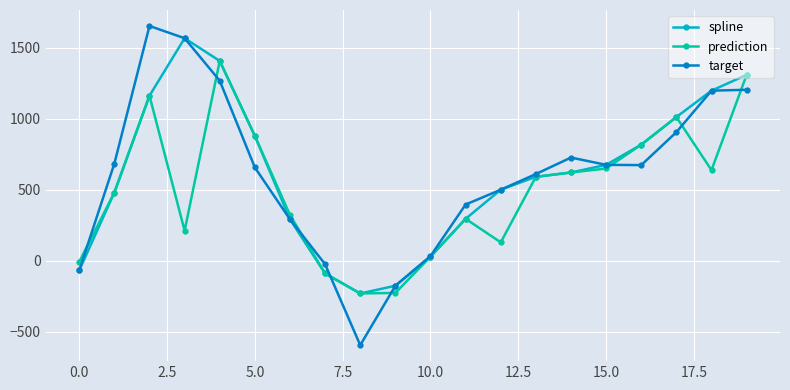

What is the maximum value for spline?

1568.2